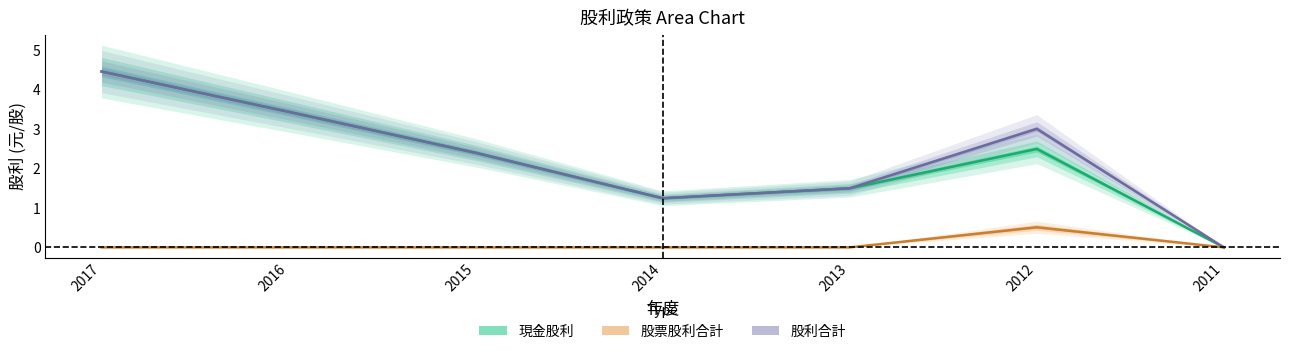

Which series changed the most between 2015 and 2011?

現金股利